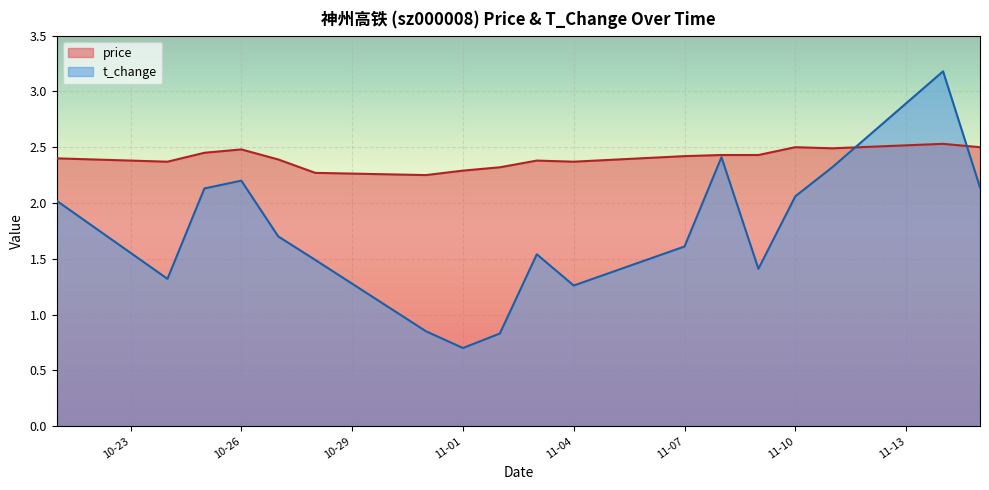

Where is price nearest to the value 2?

2022-10-31